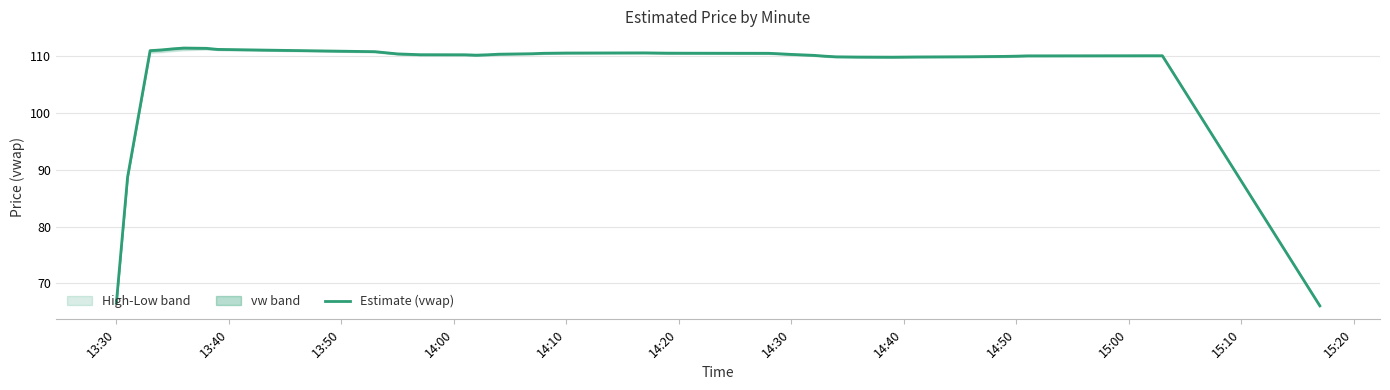

The Estimate (vwap) series shows 110.3 at 14:30. True or false?

True